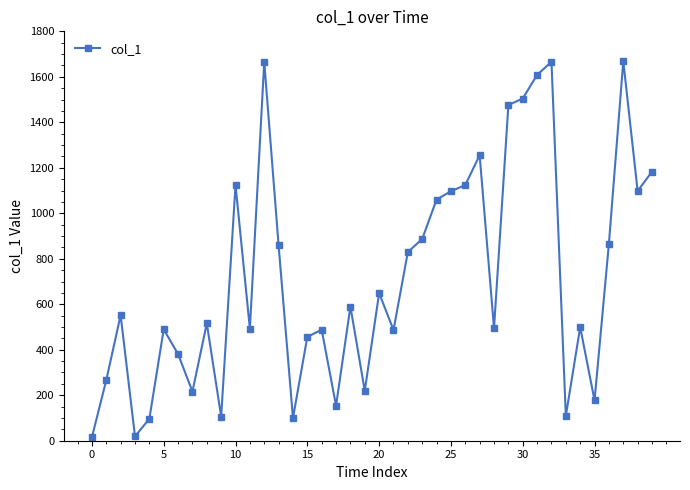

What is the value of the 40th point from the left?

1183.0